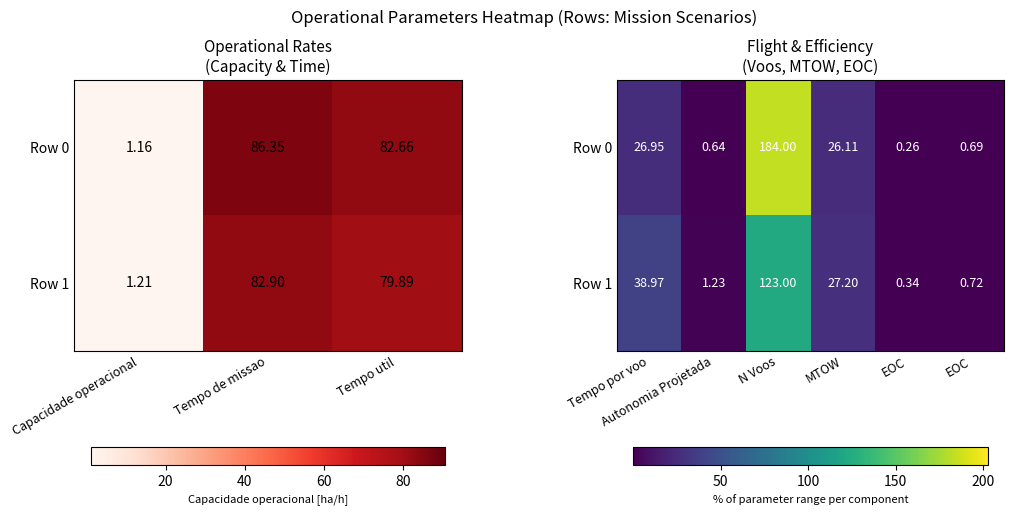

List the series in order of their peak value, lowest first.

Row 1, Row 0